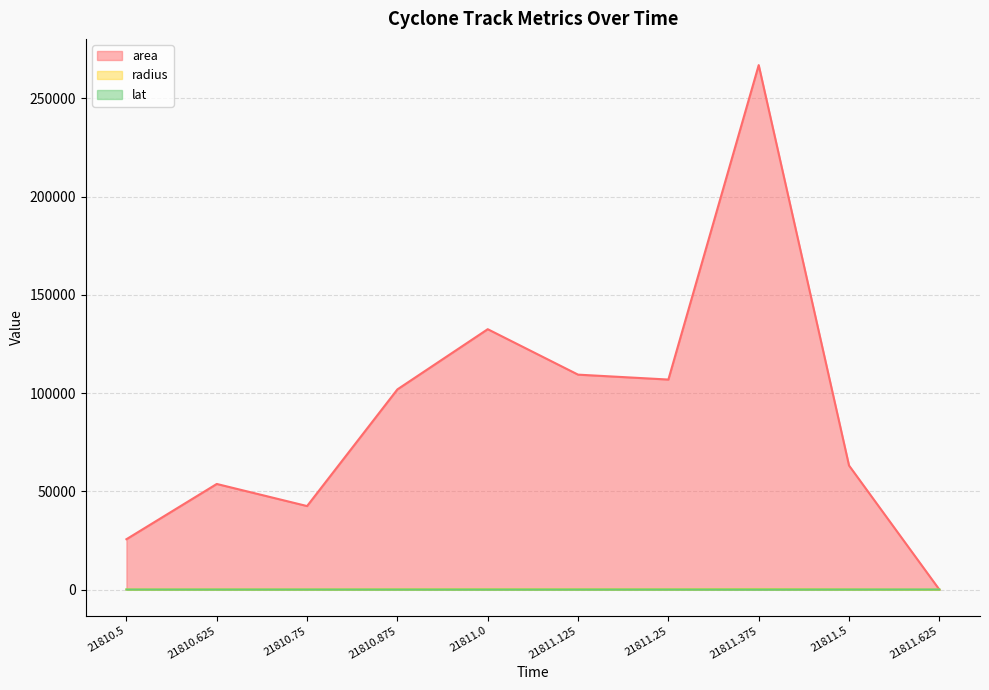

At which category does area reach its first local valley?

21810.75